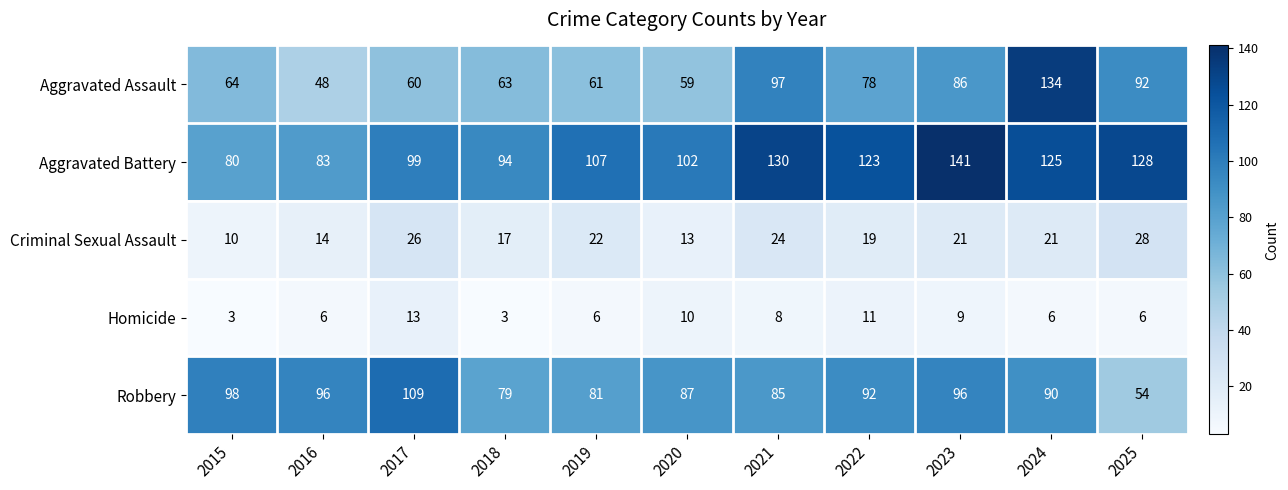

Rank the series by their maximum value, from highest to lowest.

Aggravated Battery, Aggravated Assault, Robbery, Criminal Sexual Assault, Homicide